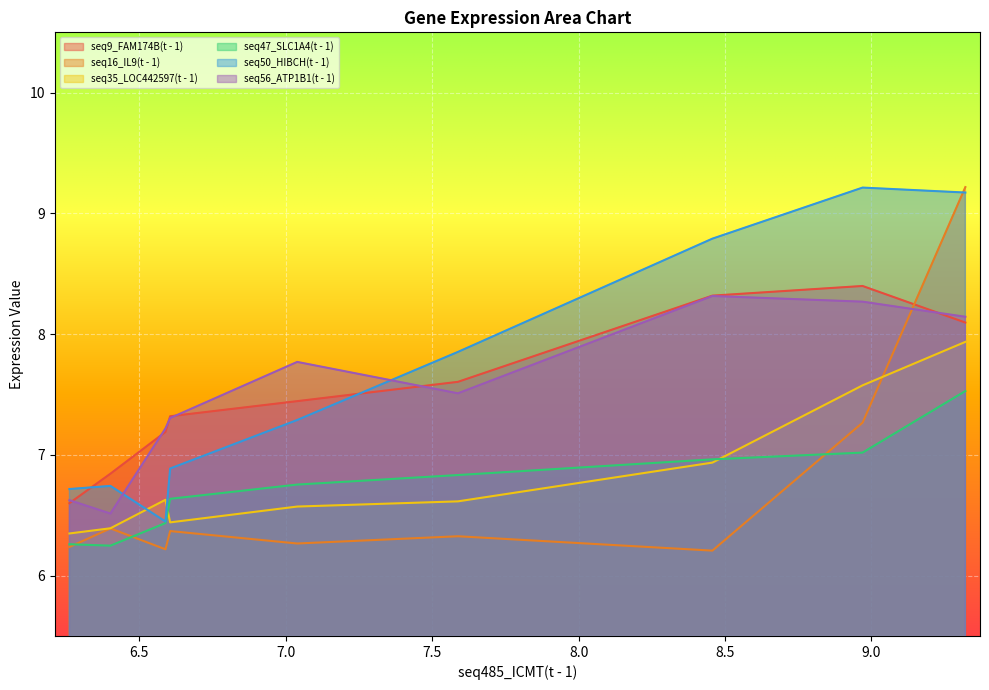

What are all the series names shown in the legend?

seq9_FAM174B(t - 1), seq16_IL9(t - 1), seq35_LOC442597(t - 1), seq47_SLC1A4(t - 1), seq50_HIBCH(t - 1), seq56_ATP1B1(t - 1)